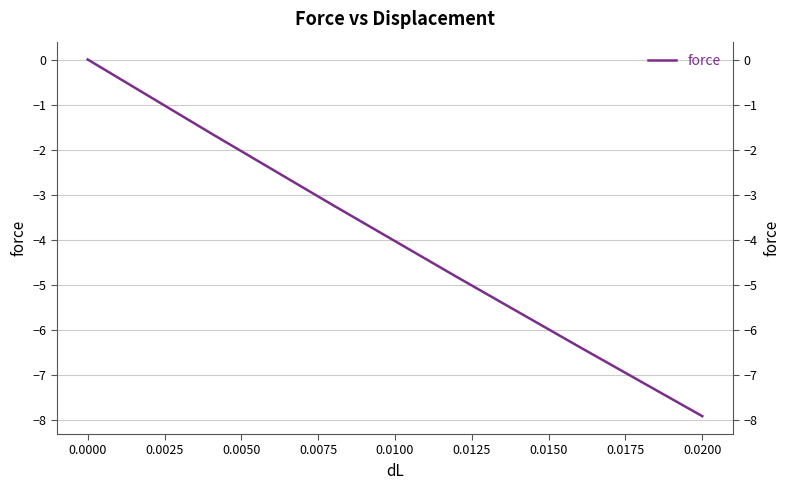

Reading left to right, what are all the values shown in this chart?

0.0	-1.6	-3.2	-4.8	-6.4	-7.9